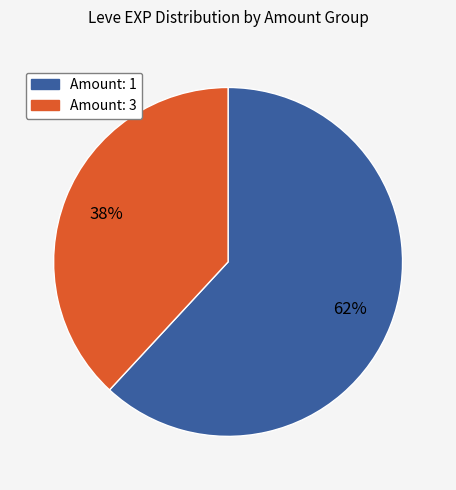

Does any single category account for the majority?

Yes